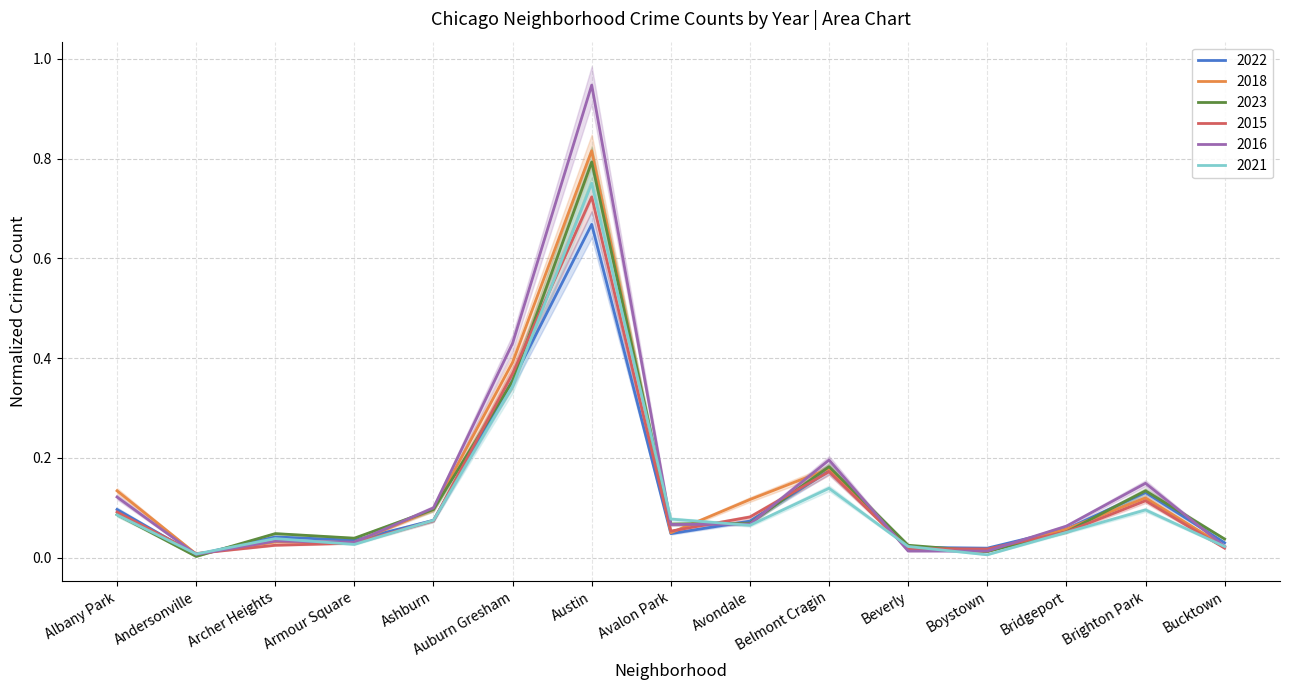

At Brighton Park, list the series in order from largest to smallest.

2016, 2023, 2022, 2018, 2015, 2021